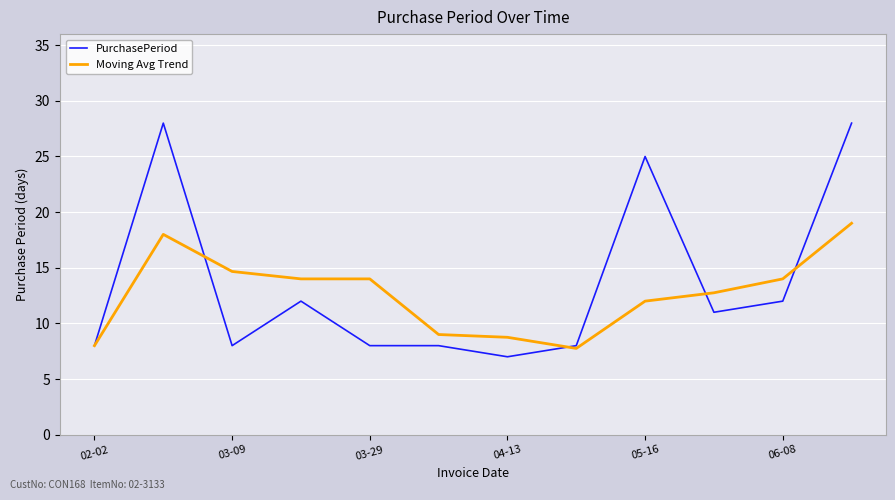

What is the lowest value of the Moving Avg Trend series?

7.8